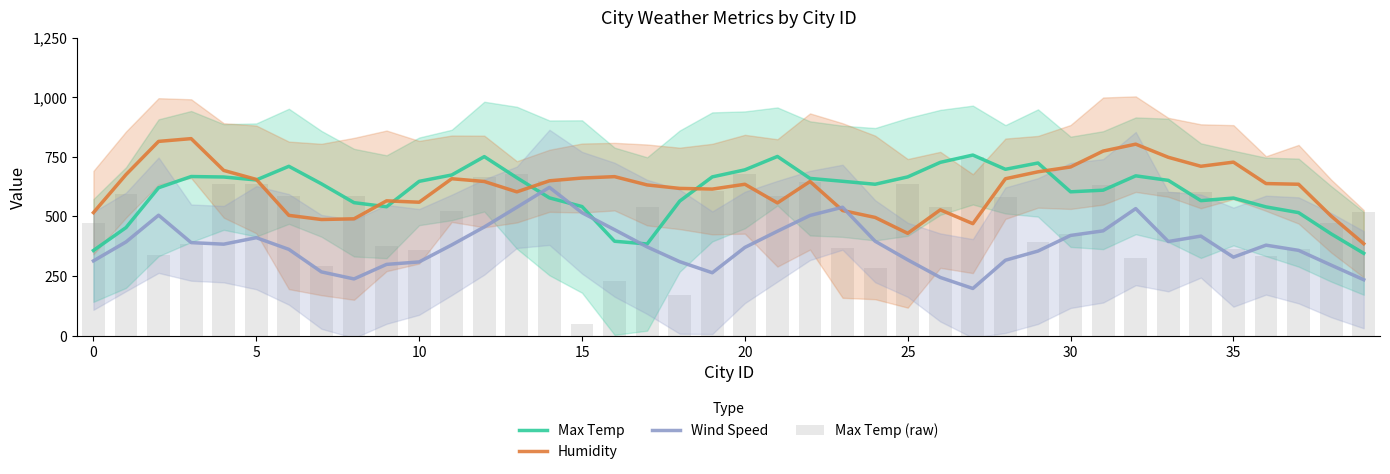

How many data points in Wind Speed are less than 380?

20